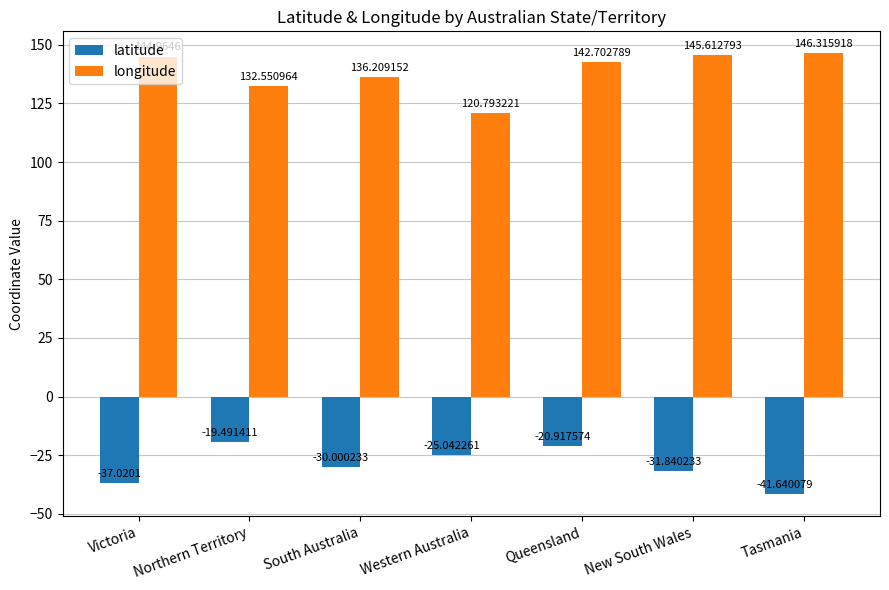

What is the total value across all series at Queensland?

121.8